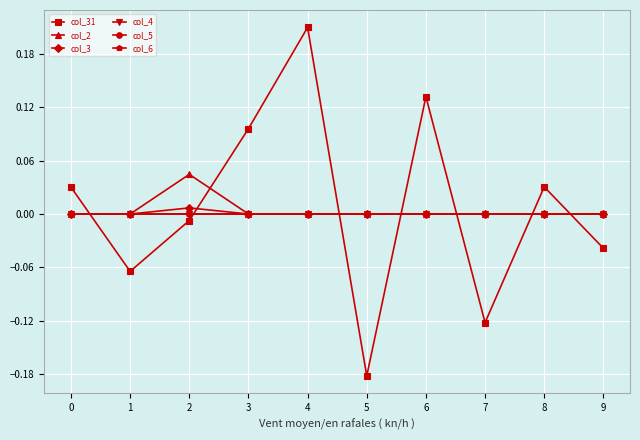

At how many categories does at least one series exceed 0?

6